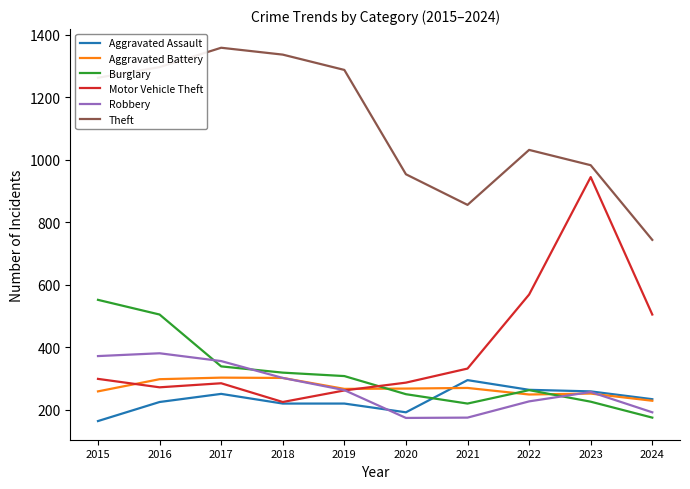

What is the difference between the second highest and second lowest values in the Burglary series?

285